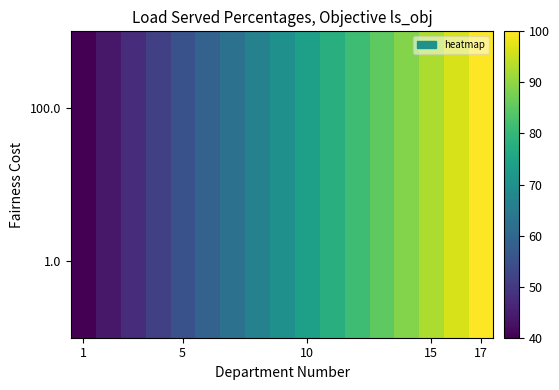

What is the minimum value shown in the chart?

40.0